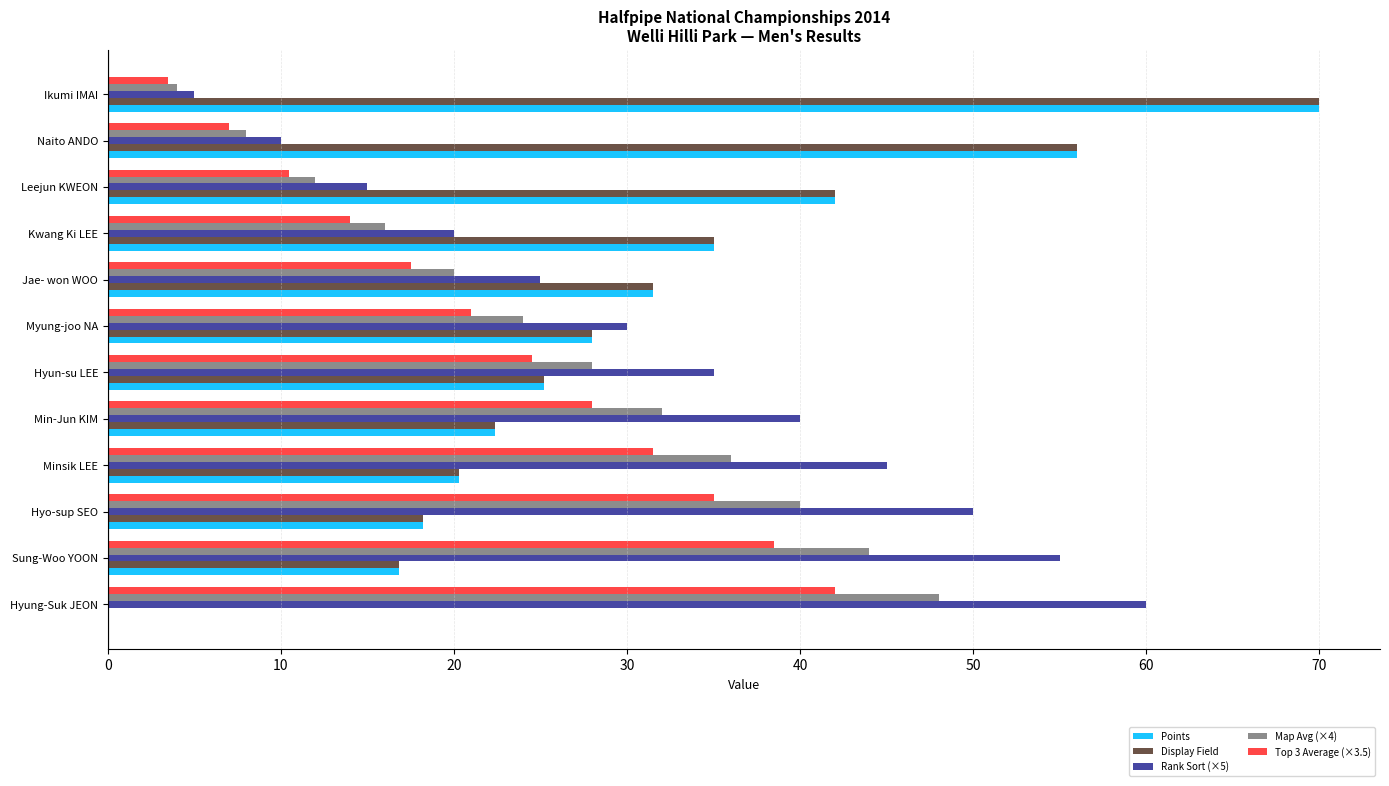

What is the sum of the Points values at Hyun-su LEE and Naito ANDO?

81.2